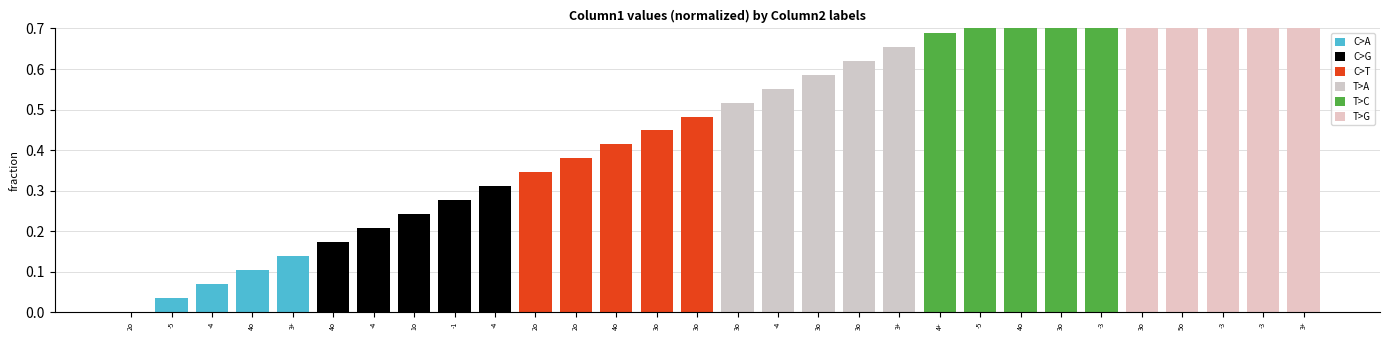

Rank the series by their maximum value, from lowest to highest.

C>A, C>G, C>T, T>A, T>C, T>G